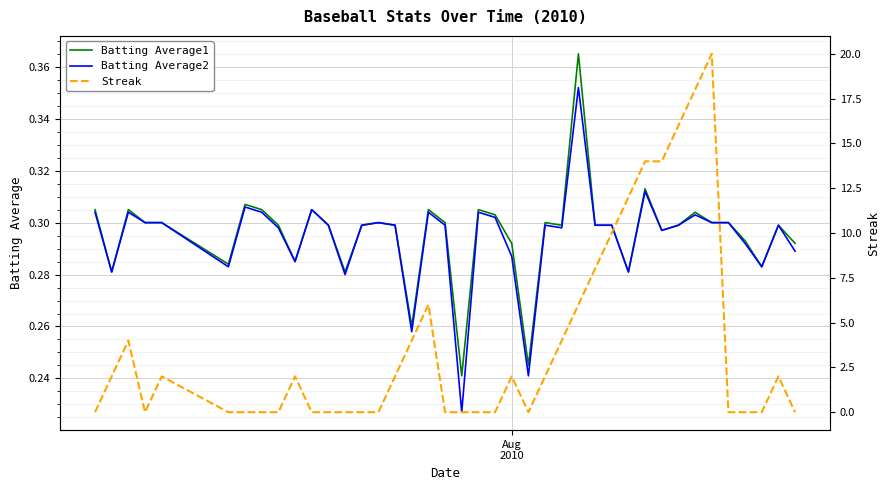

Is the value of Batting Average1 at 22 greater than the value of Streak at 27?

No